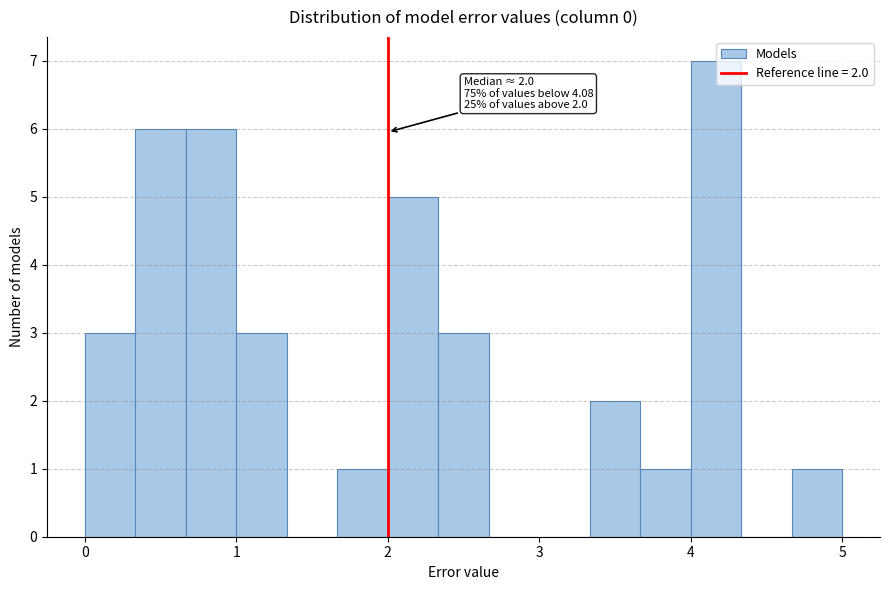

Read against the x-axis, roughly where is the centre of the tallest bar?

4.2